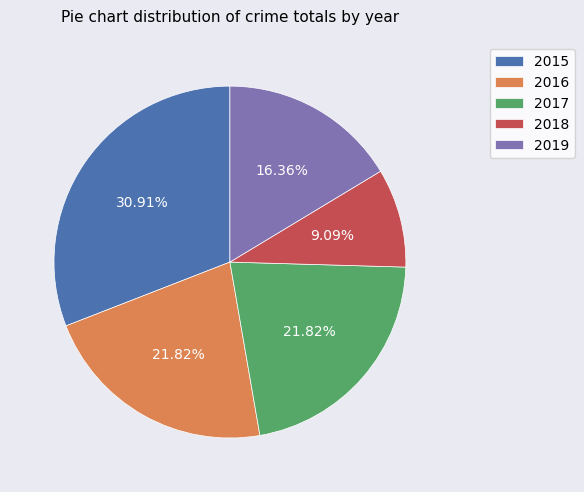

Count the number of slices in the pie.

5